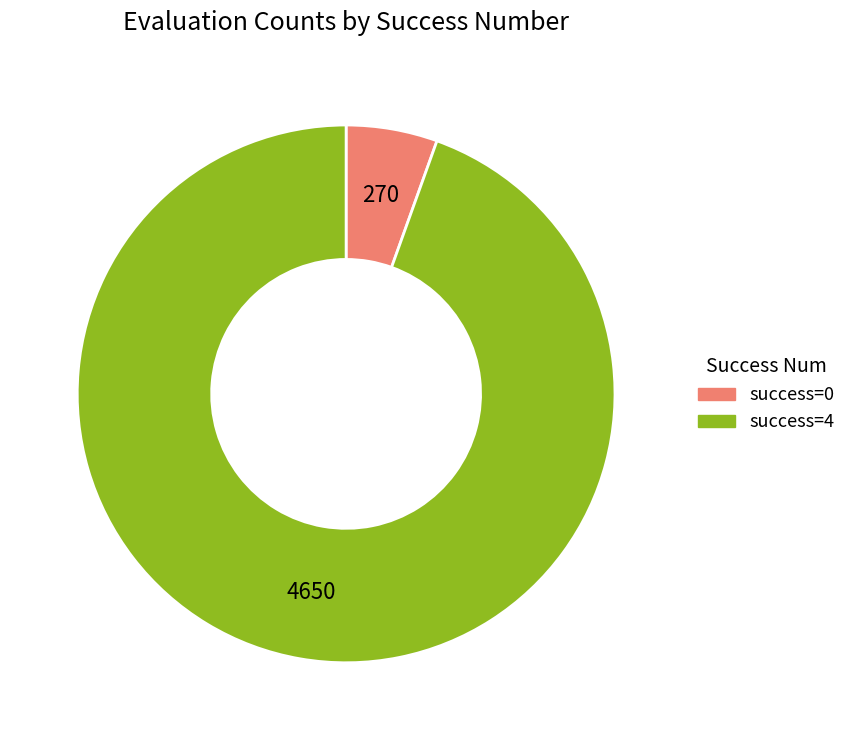

Count the number of slices in the pie.

2